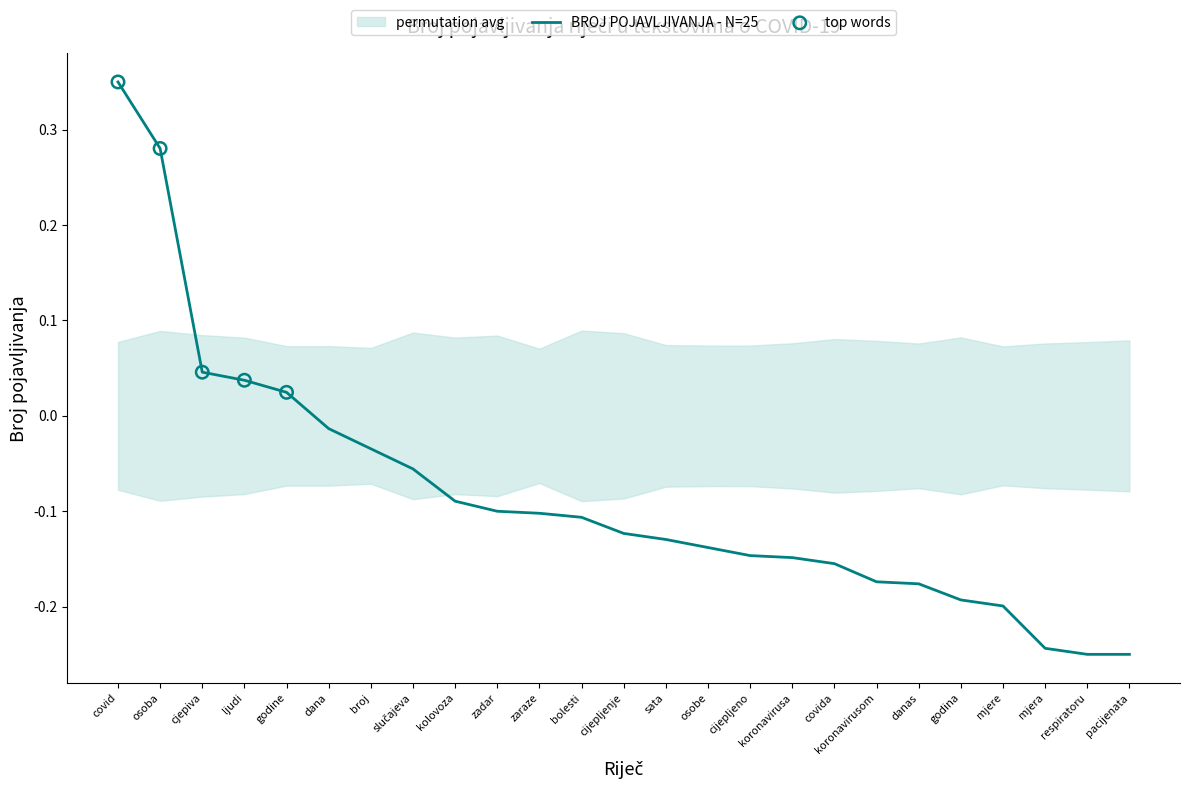

What is the change in value from covid to godina?

-0.5